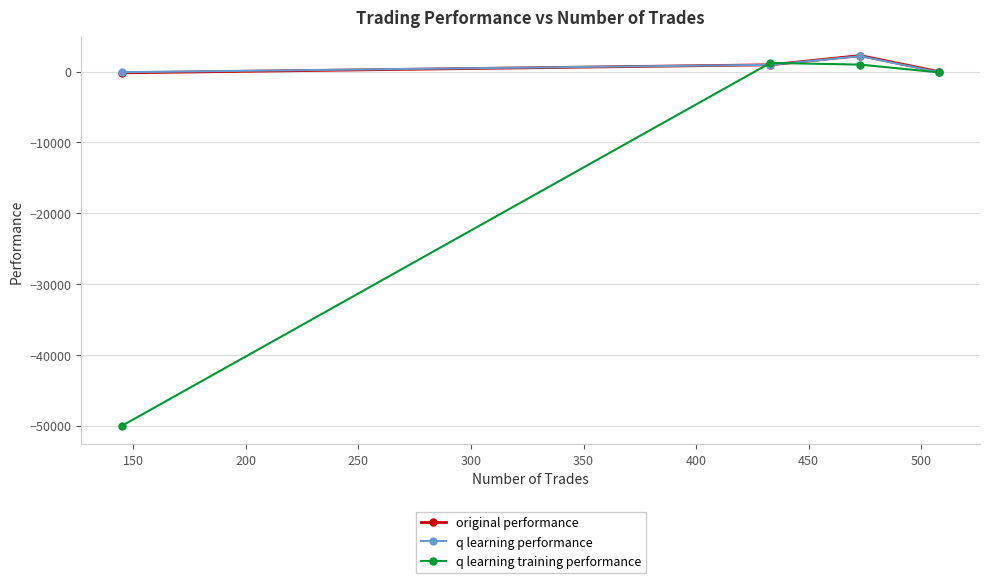

What is the value of the original performance point at the 2nd from the left?

950.0